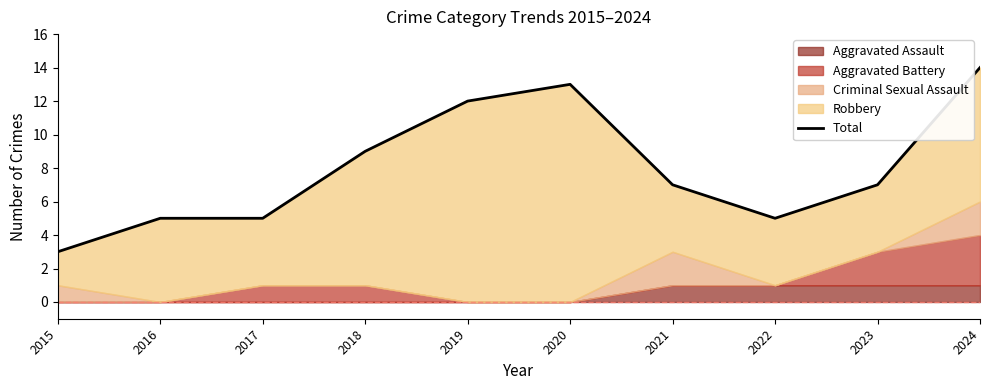

Rank the categories by value from lowest to highest.

2015, 2016, 2017, 2022, 2021, 2023, 2018, 2019, 2020, 2024